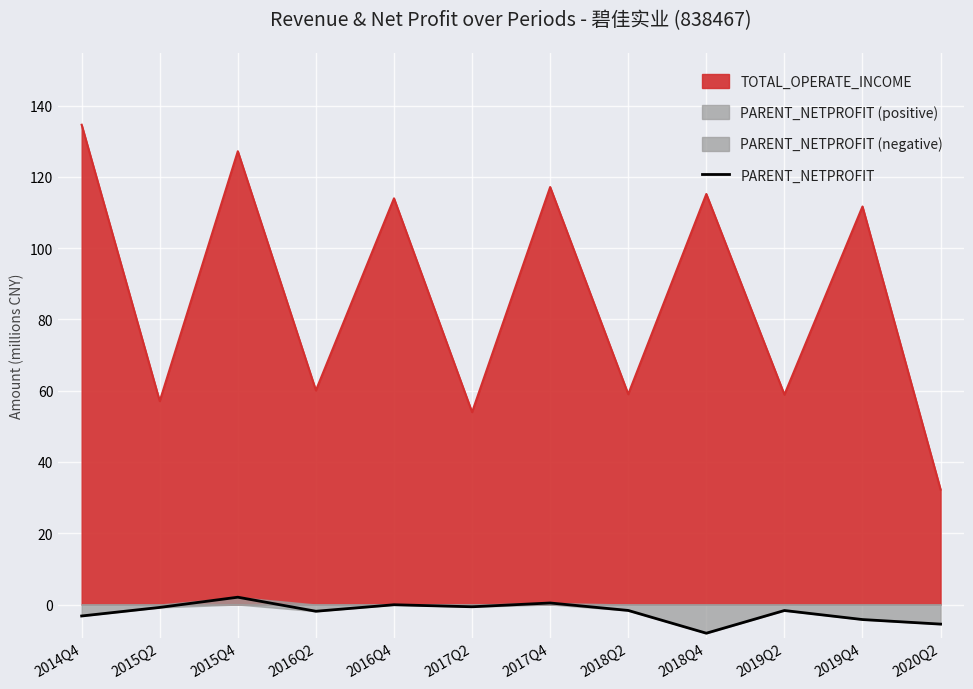

How many values are below zero?

10